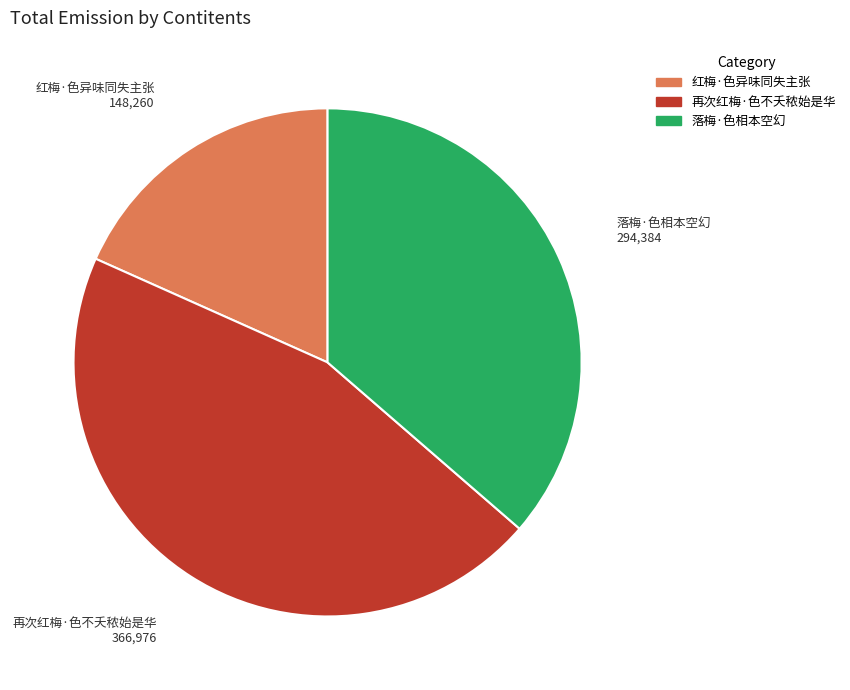

Is it true that 再次红梅·色不夭秾始是华 is 45% of the pie?

True